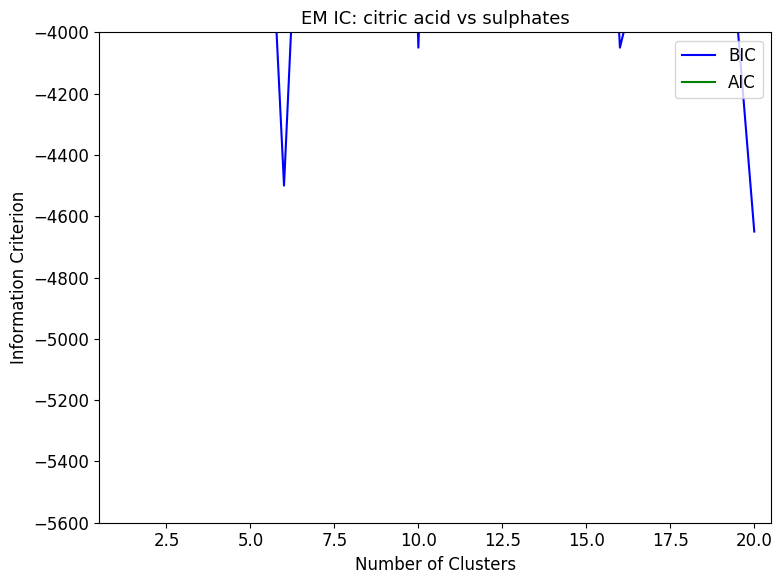

What is the difference between the maximum and second lowest values in the BIC series?

4350